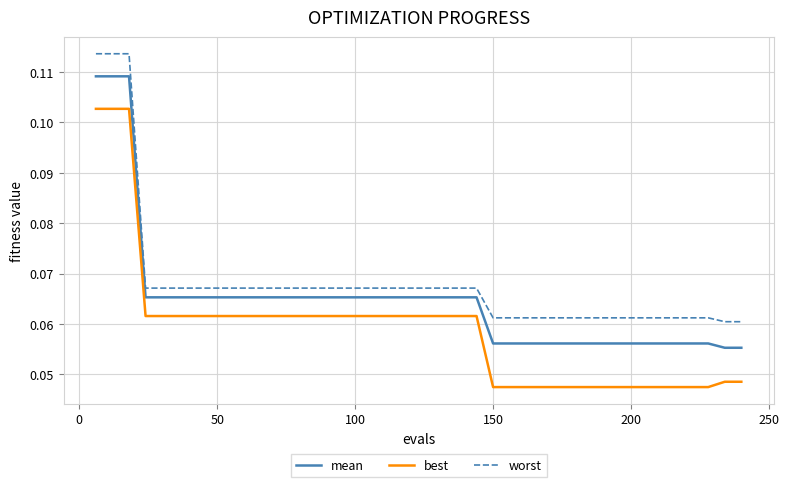

Which series has the largest range (max minus min)?

best